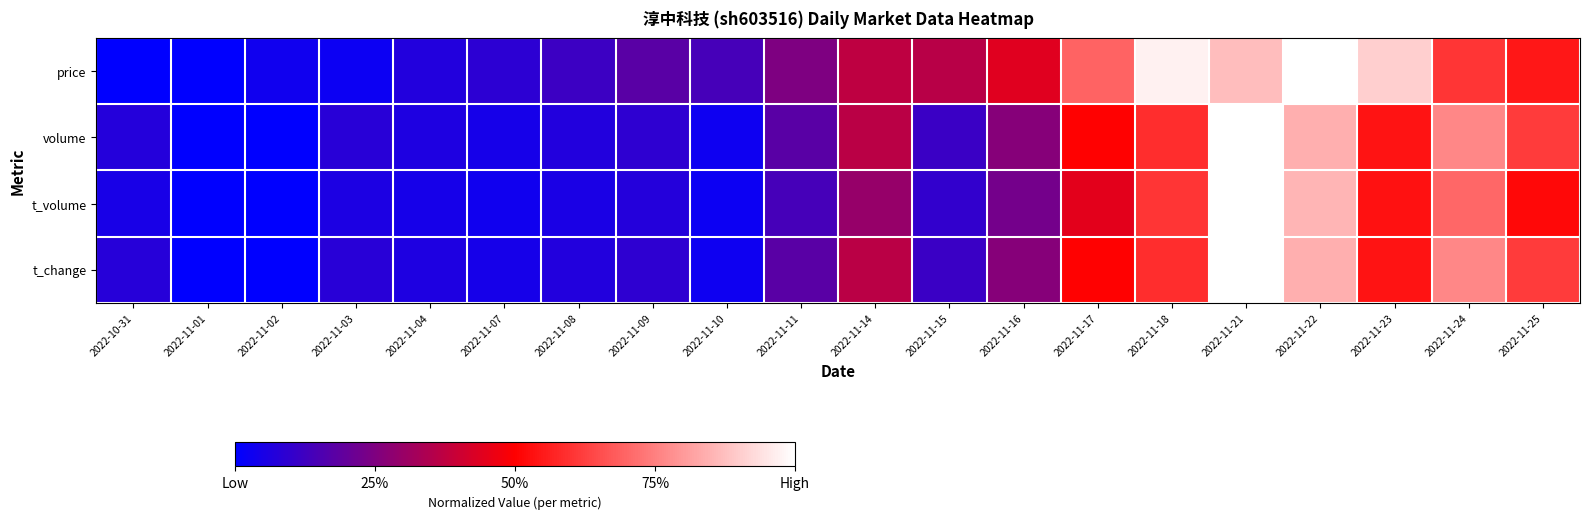

At which label does volume reach its peak?

2022-11-21